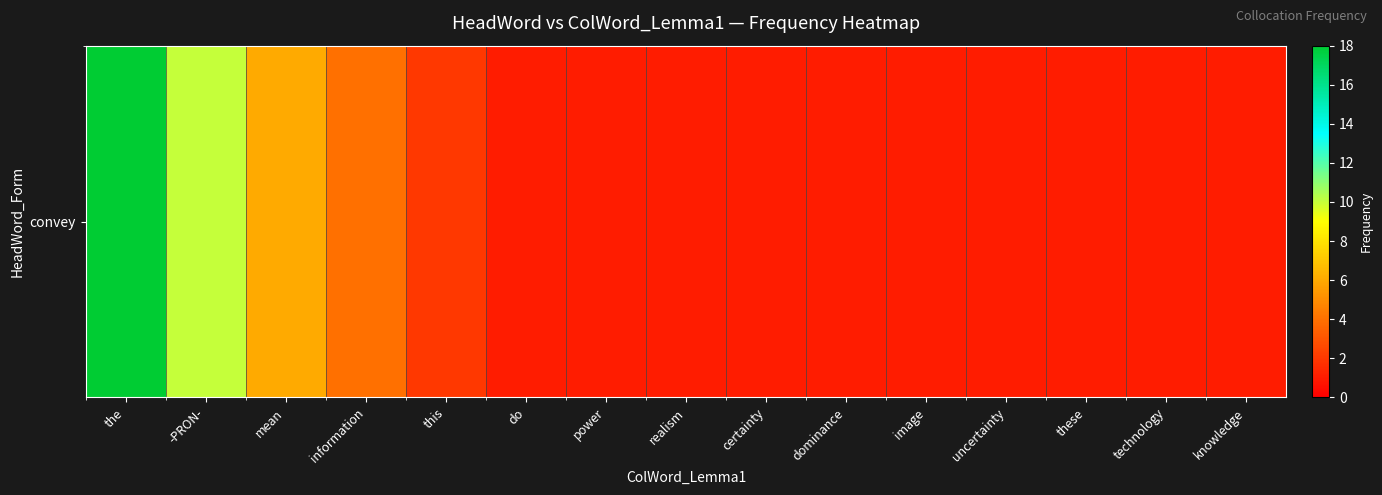

Reading left to right, list all the values displayed in this chart.

the=18	-PRON-=10	mean=6	information=4	this=2	do=1	power=1	realism=1	certainty=1	dominance=1	image=1	uncertainty=1	these=1	technology=1	knowledge=1